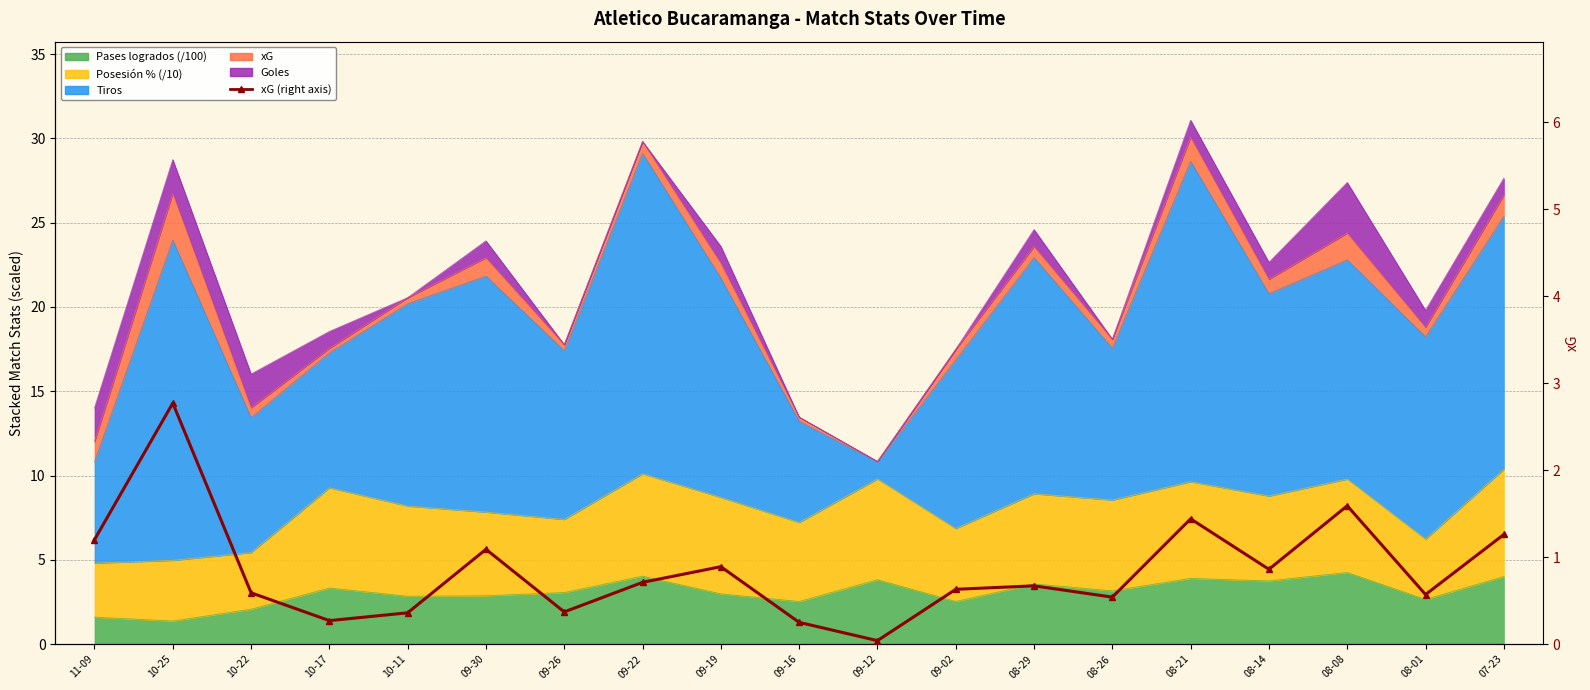

Count the number of categories in the chart.

19